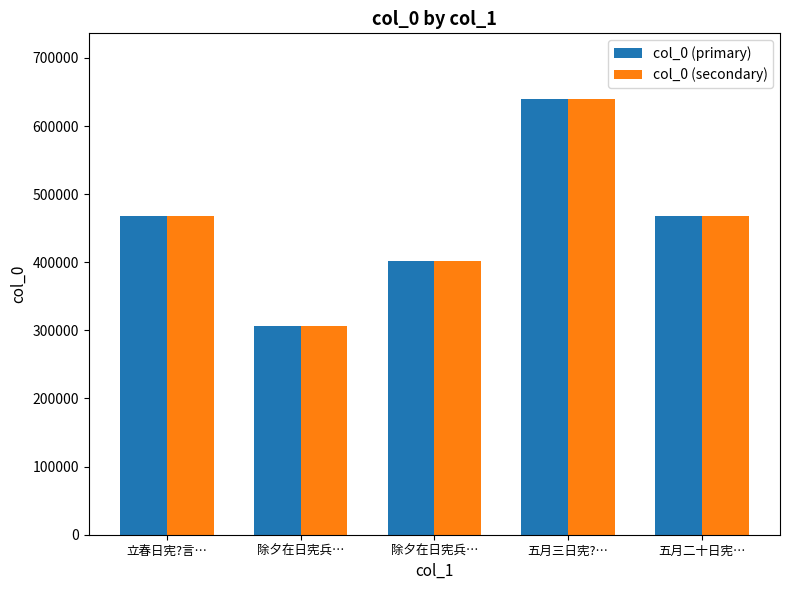

What is the greatest value displayed?

640049